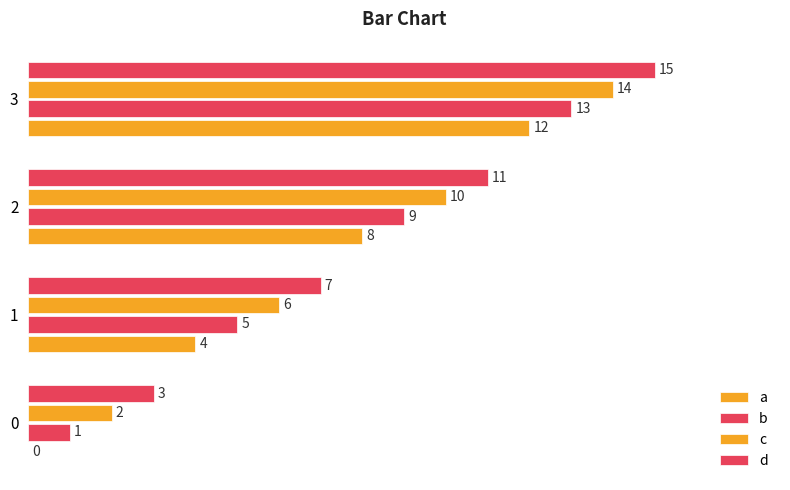

Reading right to left, list all the values displayed in this chart.

a: 12	8	4	0
b: 13	9	5	1
c: 14	10	6	2
d: 15	11	7	3